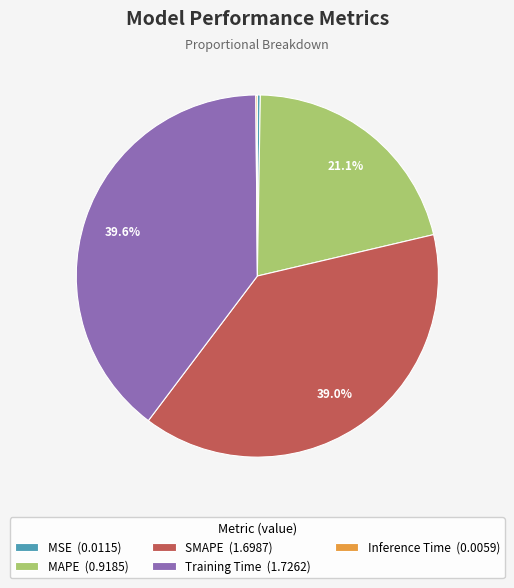

True or false: SMAPE accounts for 44% of the total.

False